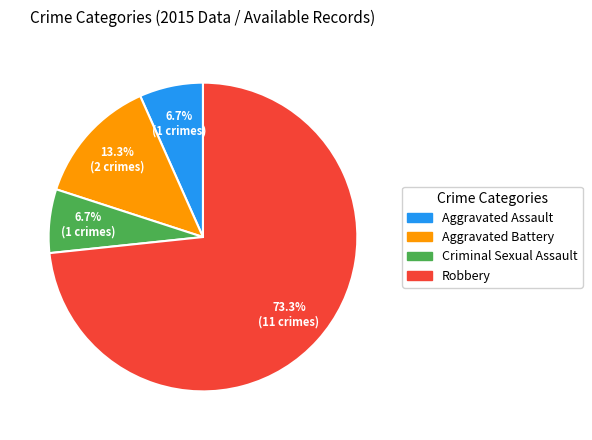

How many segments does this pie chart have?

4